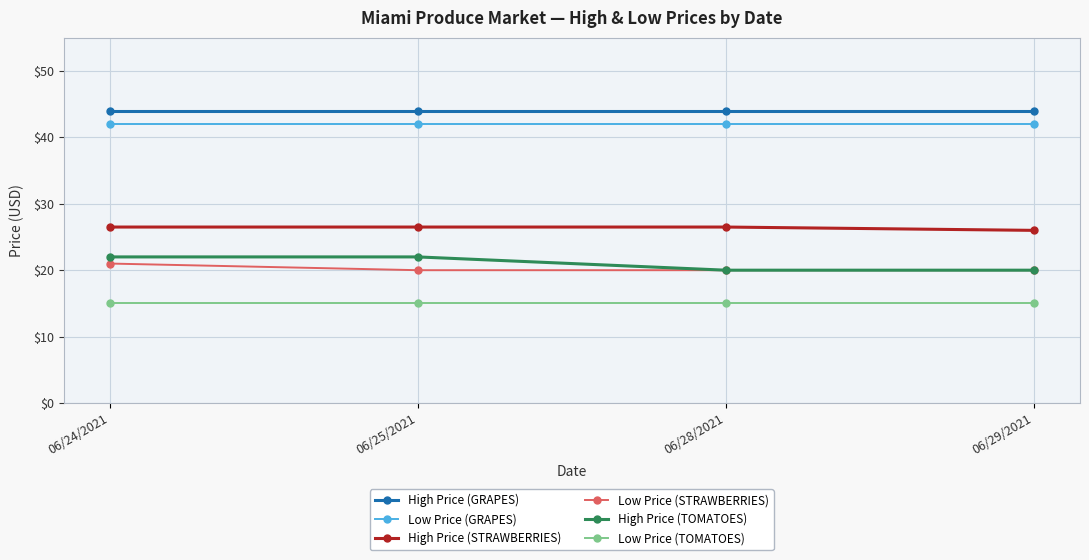

What are all the series names shown in the legend?

High Price (GRAPES), Low Price (GRAPES), High Price (STRAWBERRIES), Low Price (STRAWBERRIES), High Price (TOMATOES), Low Price (TOMATOES)